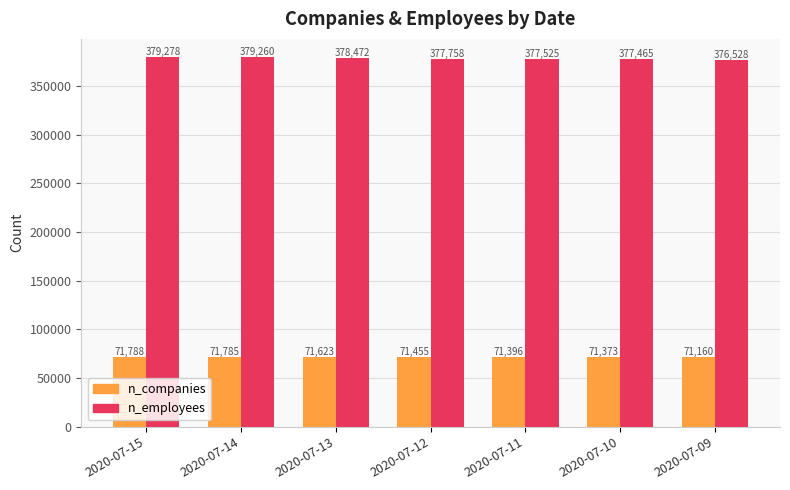

Are the bars horizontal?

No